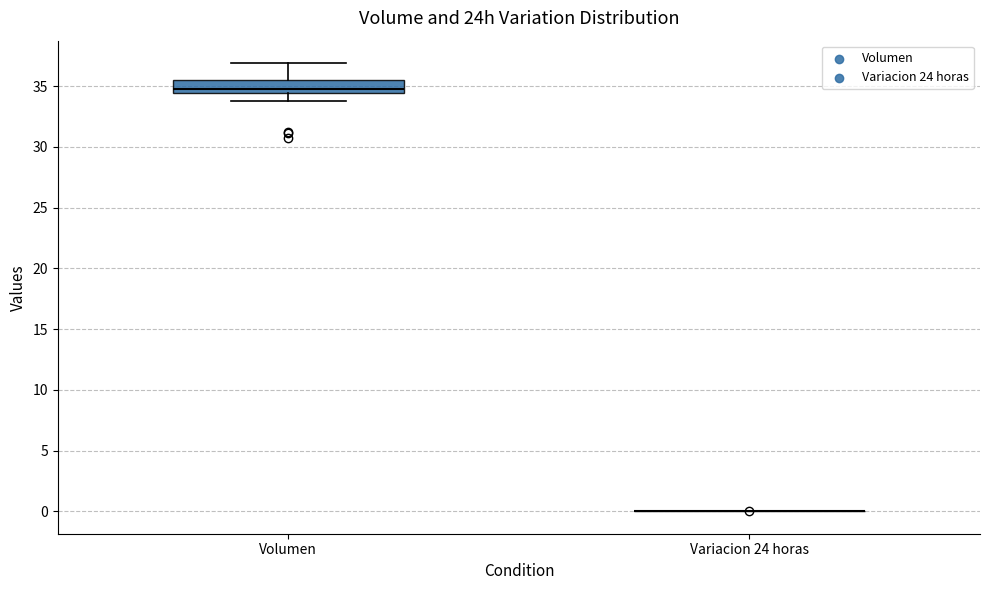

Reading left to right, transcribe this box plot: for each box, give where its median line is, the range the box spans, and where its two whiskers end, as read against the y-axis. The values are not printed on the chart, so give them approximately, as read against the axis.

Volumen: median 35.0, box 34.5 to 35.5, whiskers 34.0 to 37.0
Variacion 24 horas: box collapsed to a line at 0.0, whiskers 0.0 to 0.0